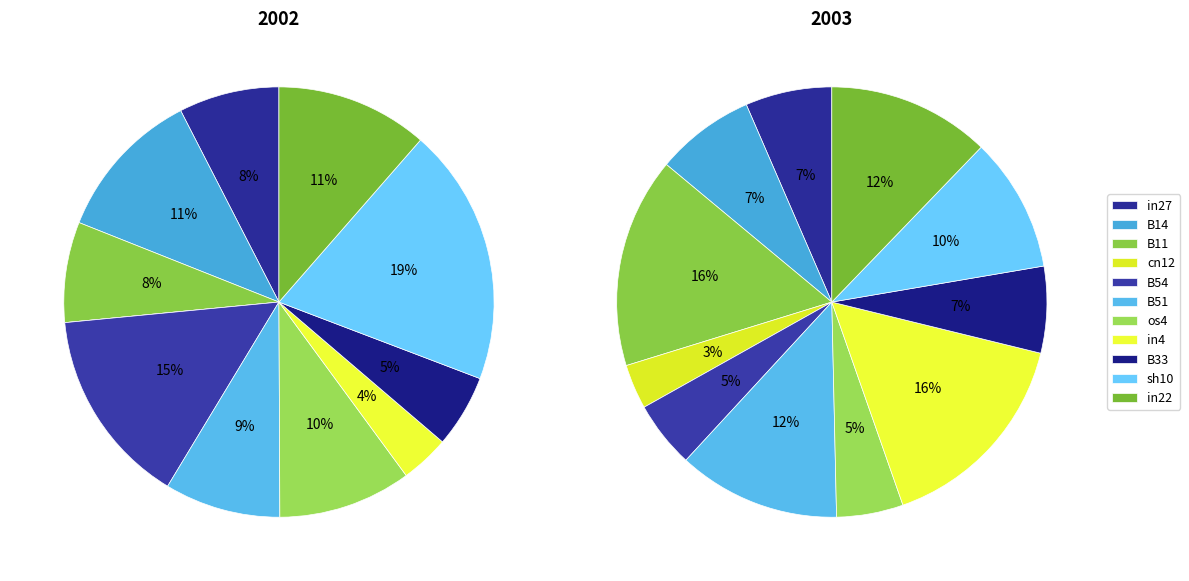

What percentage is the B14 slice, to the nearest percent?

7%